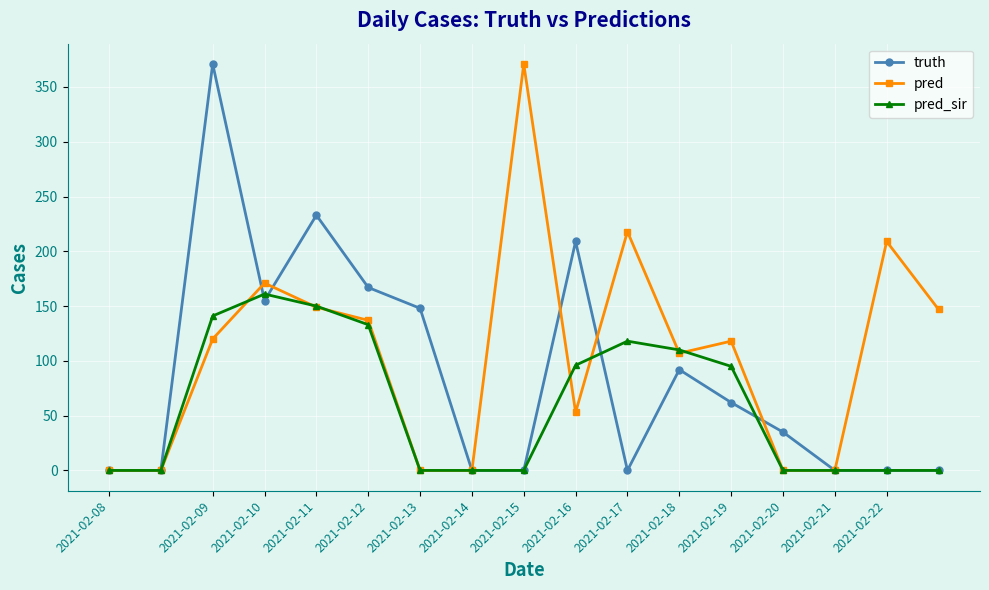

Which series has the largest total across all categories?

pred